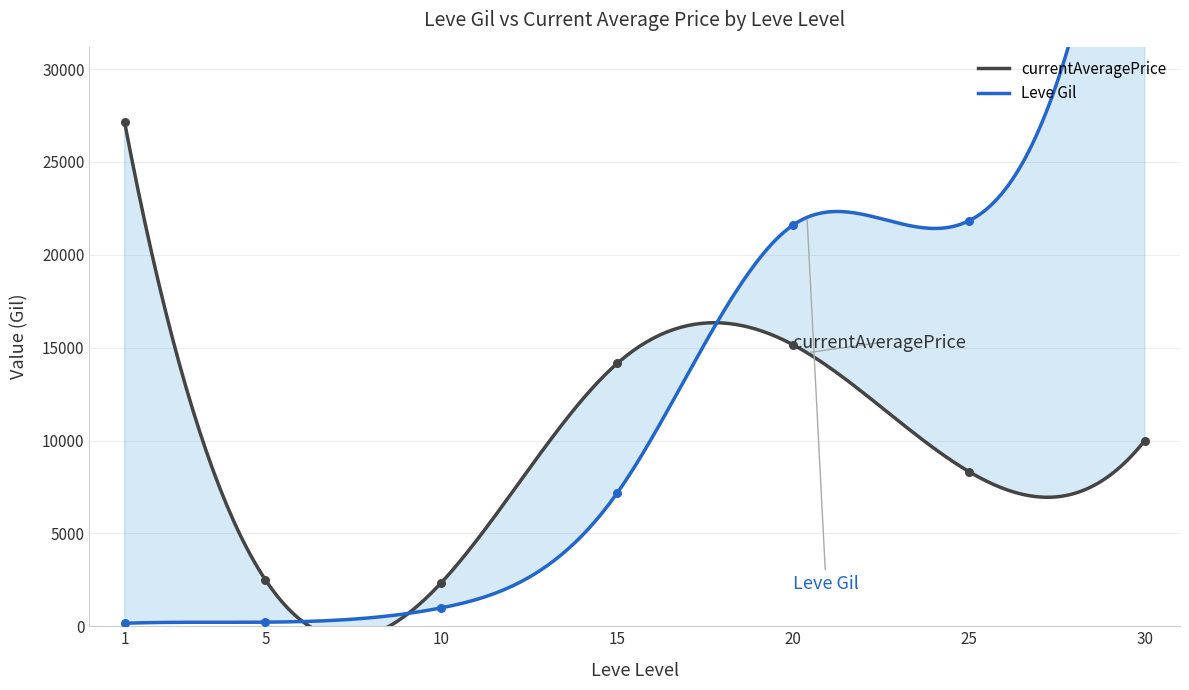

Which series has the largest total across all categories?

Leve Gil